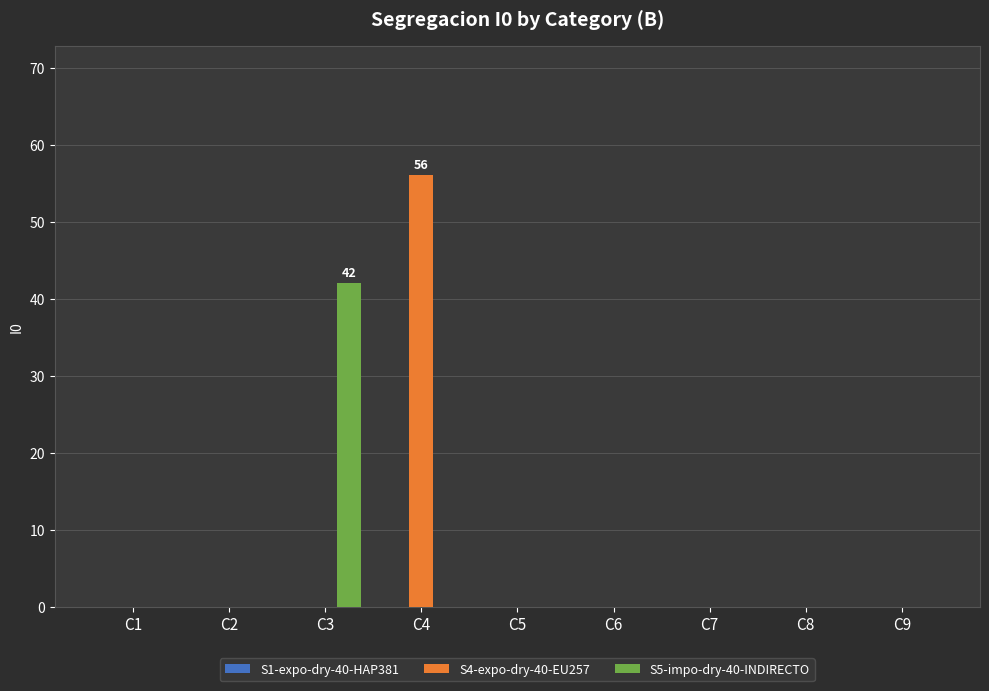

The S5-impo-dry-40-INDIRECTO series shows 0 at C1. True or false?

True